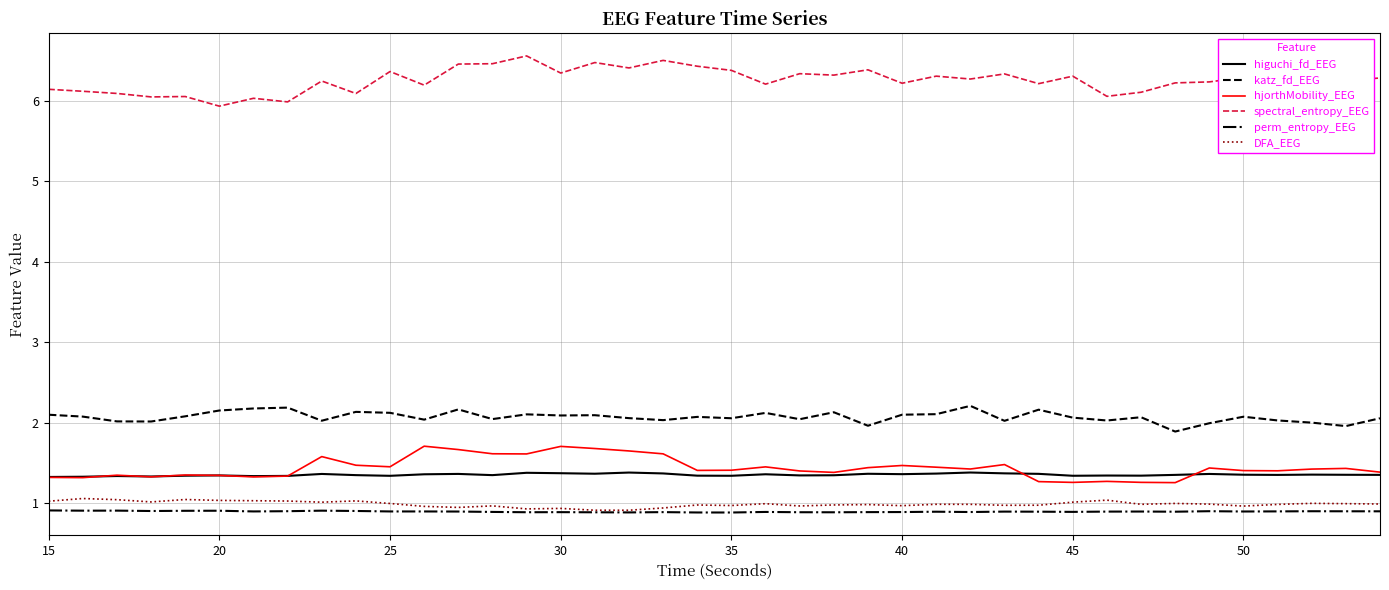

True or false: spectral_entropy_EEG and hjorthMobility_EEG cross at least once.

False